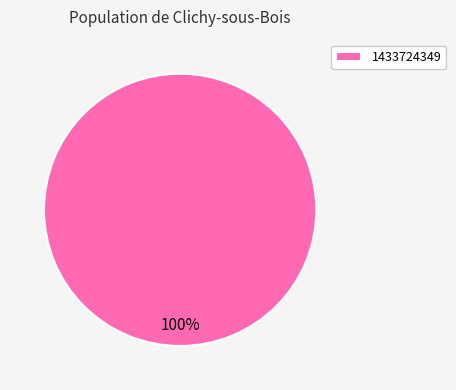

Is it true that 1433724349 is 100% of the pie?

True